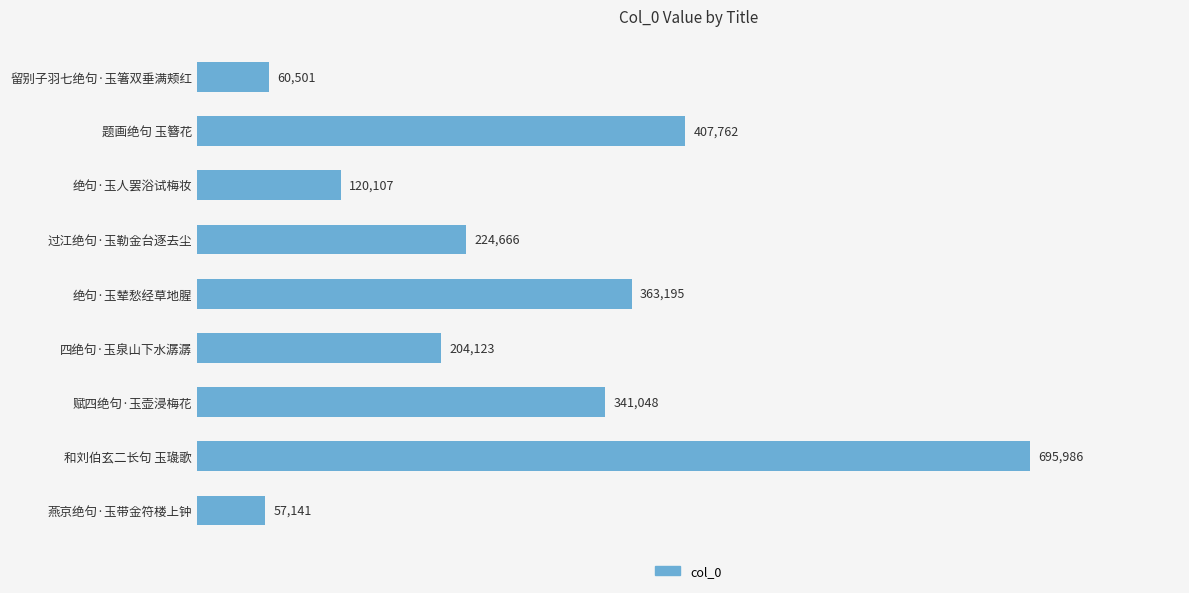

At which label is the value closest to 376563?

绝句·玉辇愁经草地腥